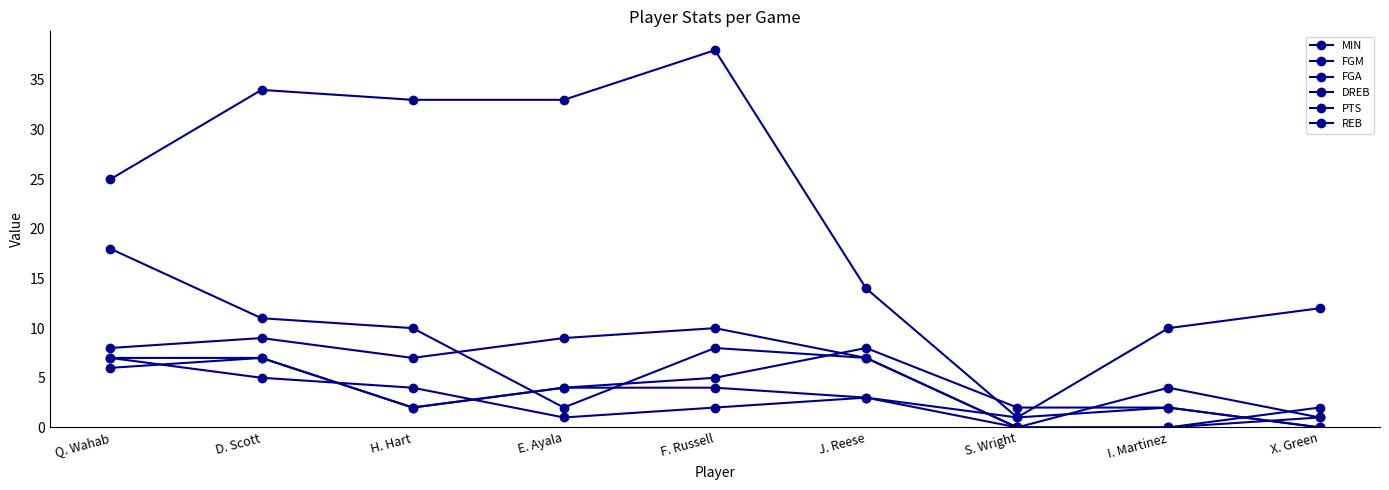

Where does the DREB series first go above 3?

Q. Wahab